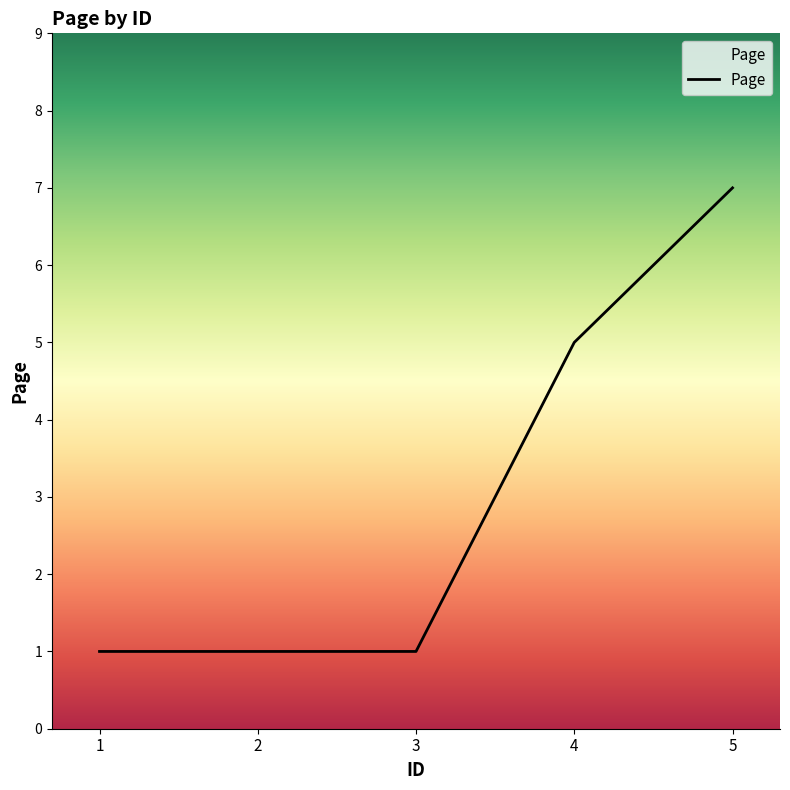

What is the maximum value shown in the chart?

7